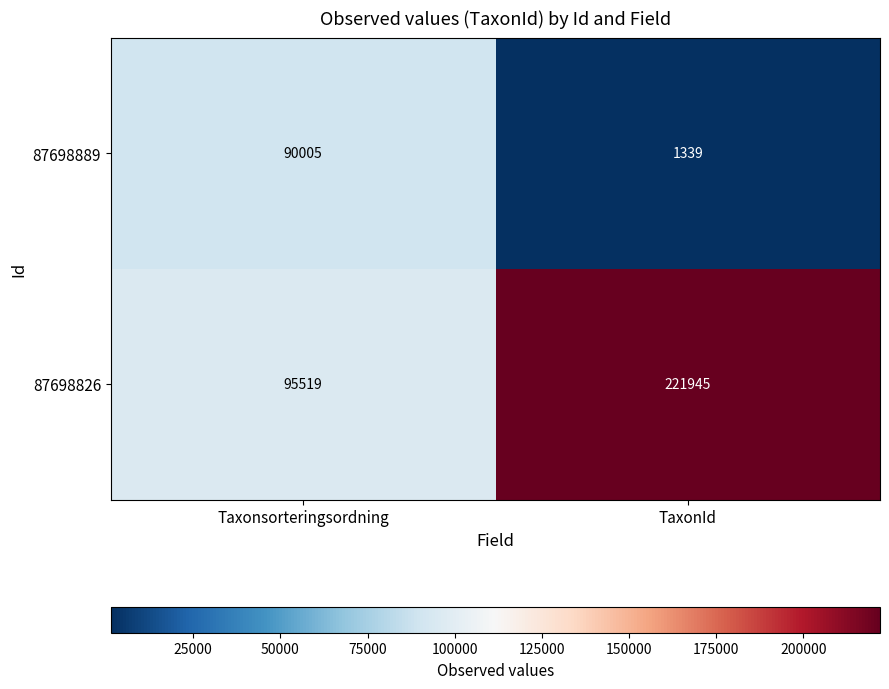

The value of 87698826 at Taxonsorteringsordning is 95519. True or false?

True